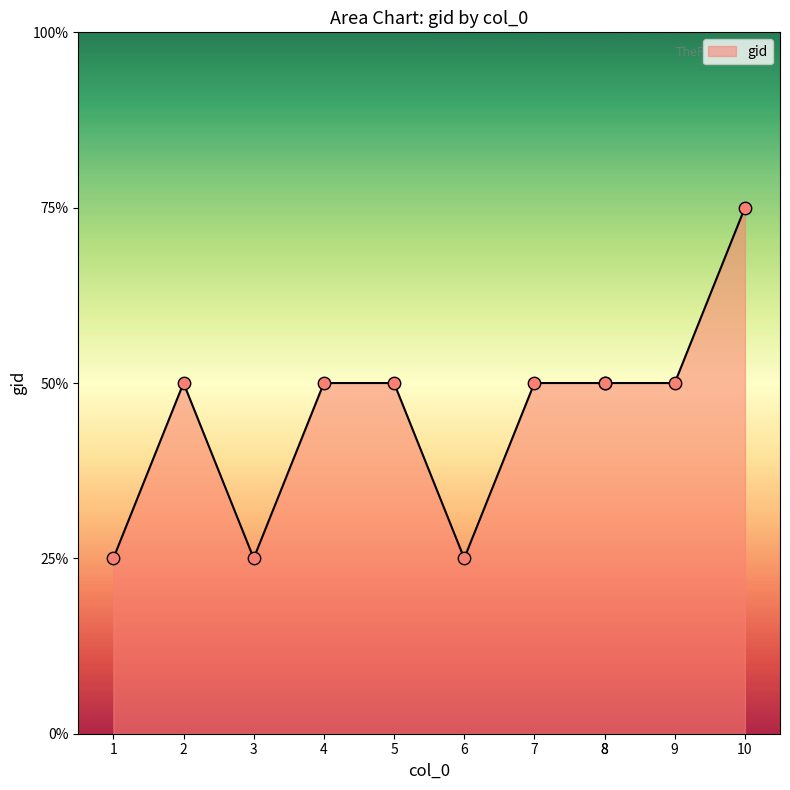

Approximately how many times larger is the value at 5 compared to 8?

1.0